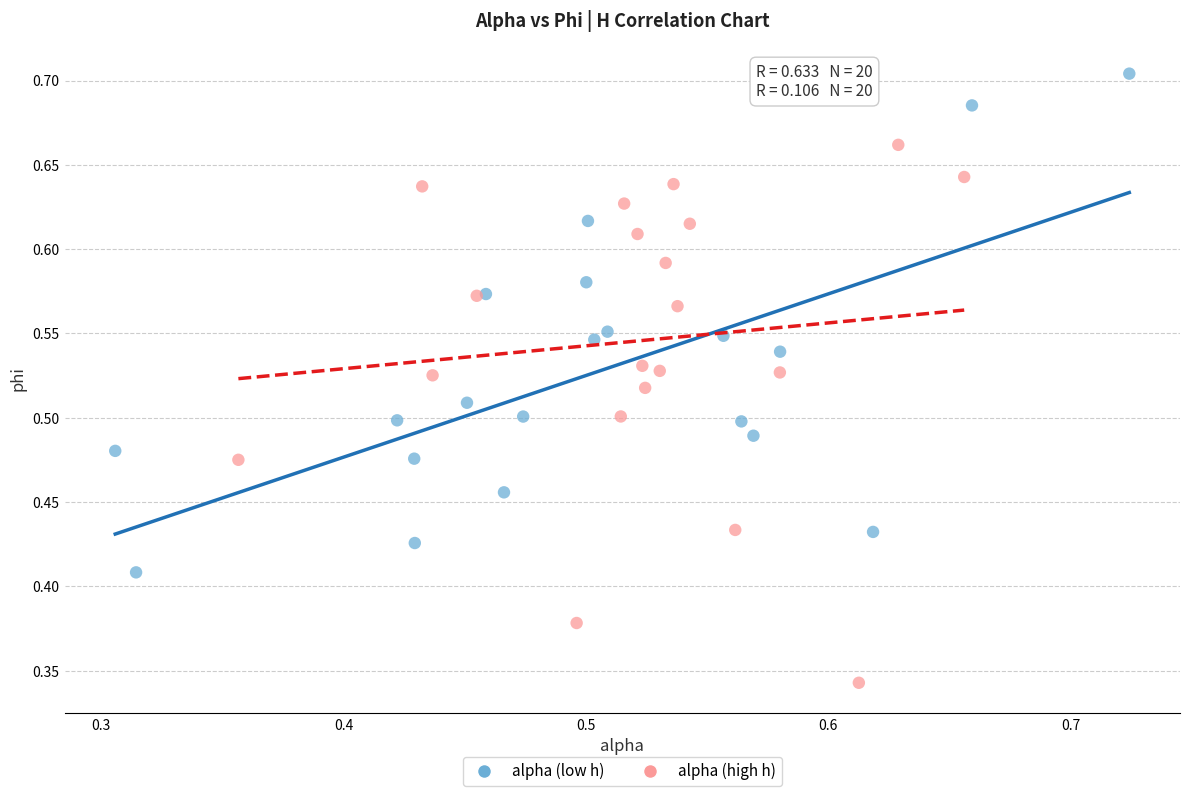

What are all the series names shown in the legend?

alpha (low h), alpha (high h)